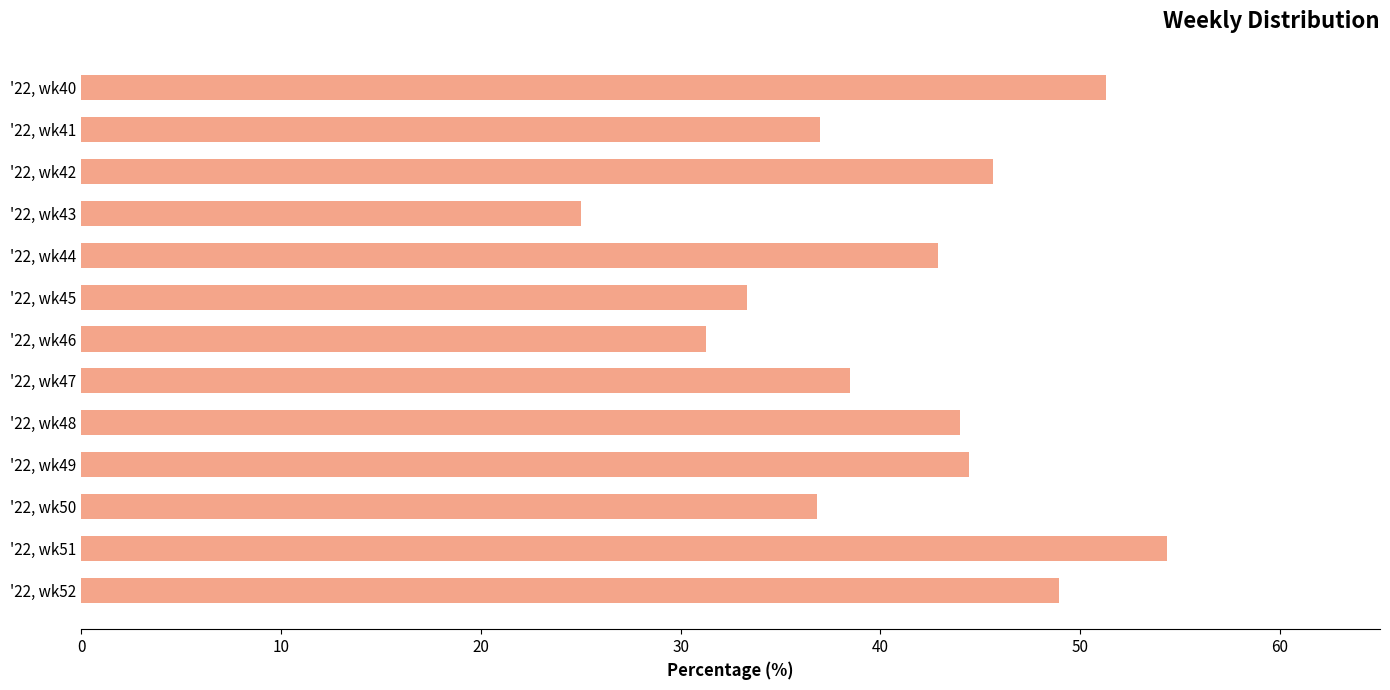

Where is the data nearest to the value 39?

'22, wk47